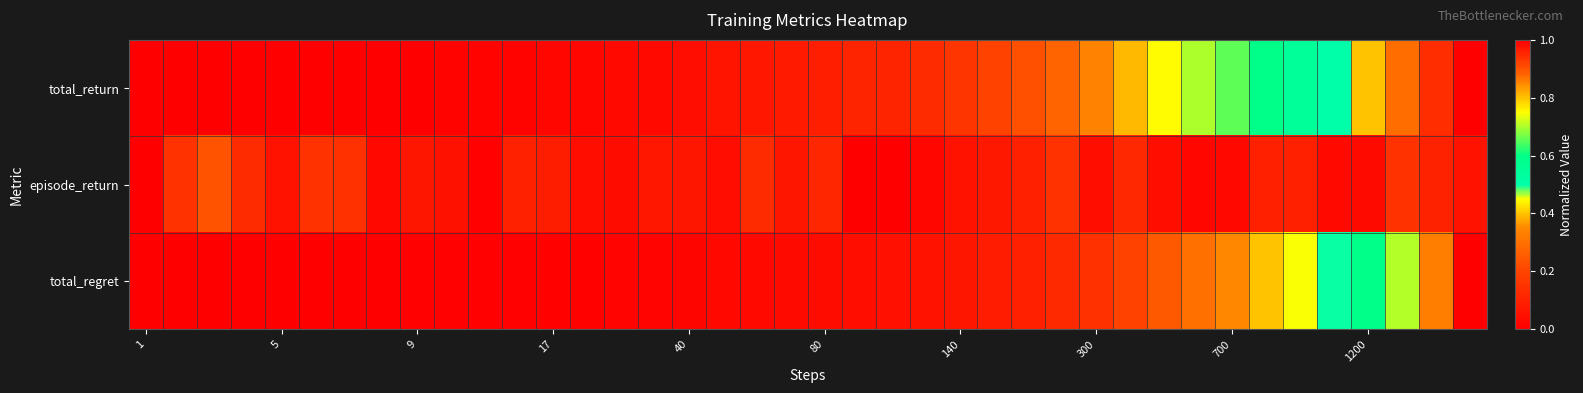

Which series has the largest range (max minus min)?

total_return